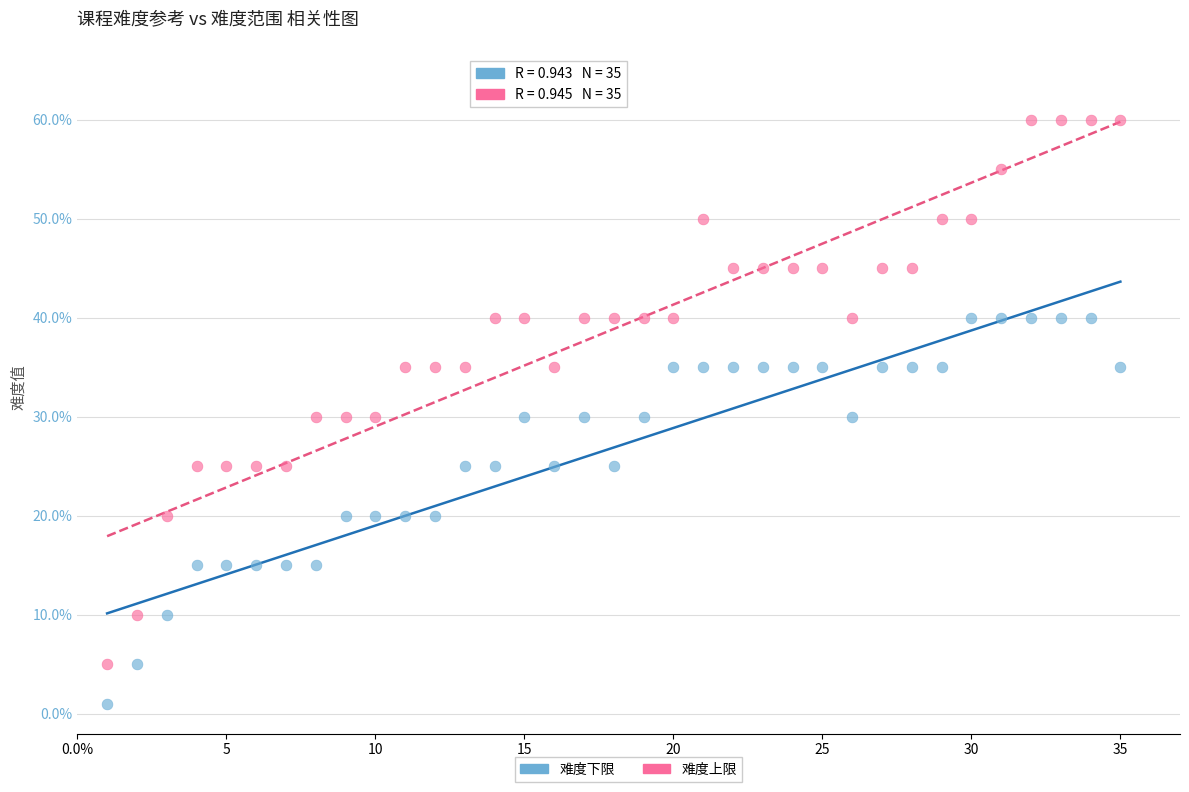

Which series has the largest Y range (max minus min)?

难度上限